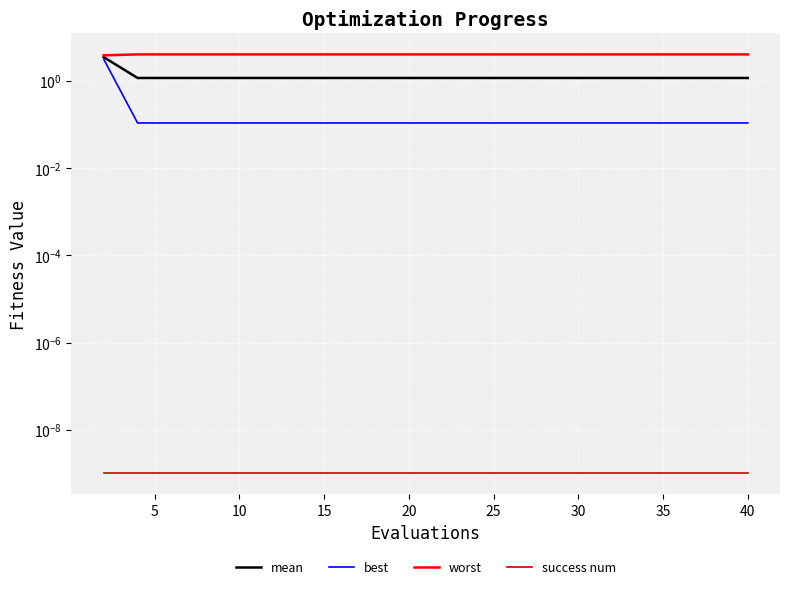

True or false: success num has more than 1 points higher than both neighbors.

False